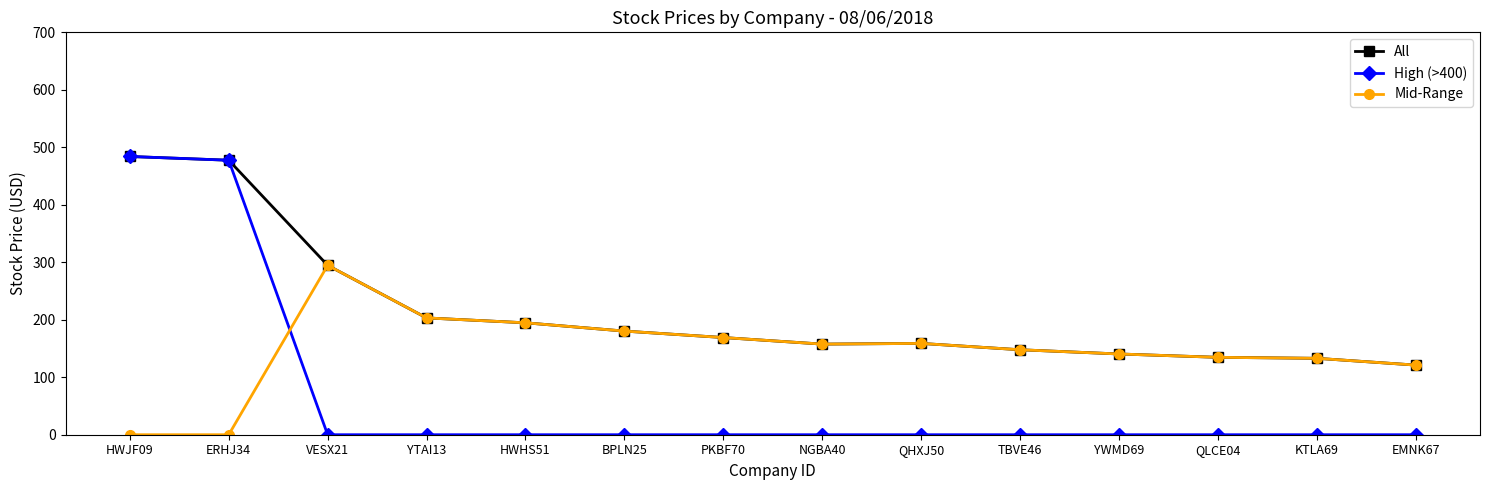

Does the chart display data point markers on the line(s)?

Yes